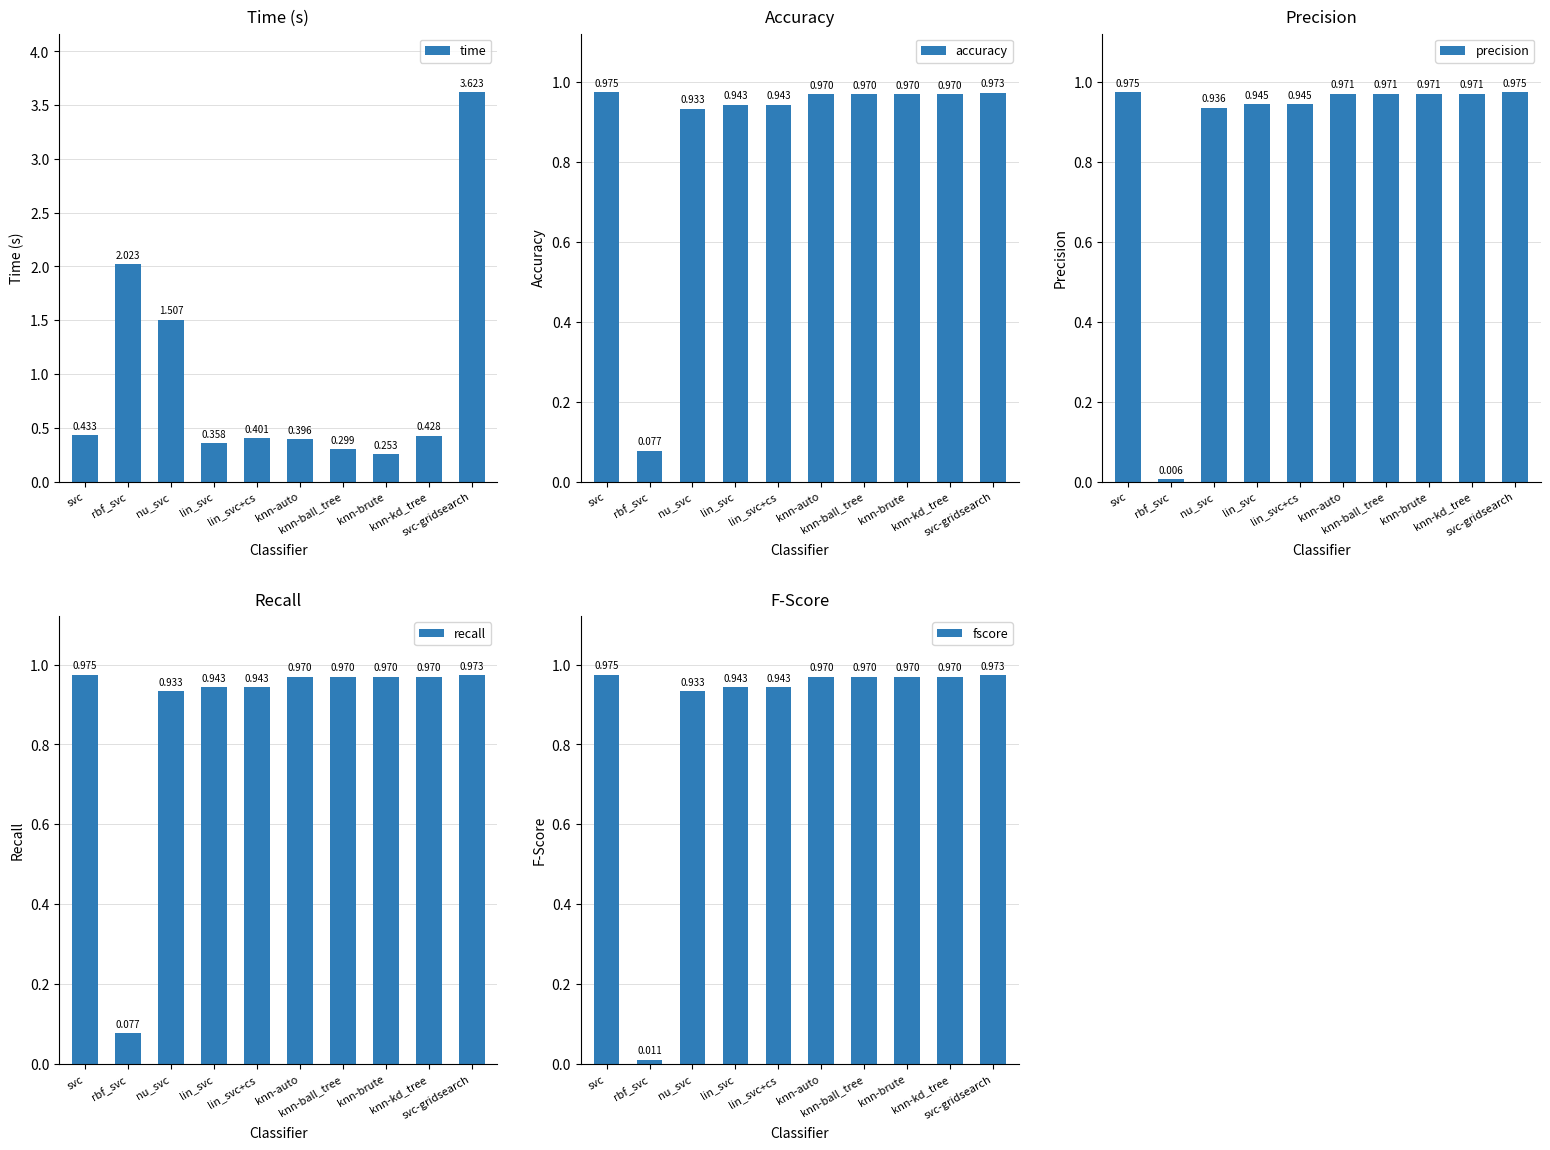

What is the label of the 1st bar from the right?

svc-gridsearch